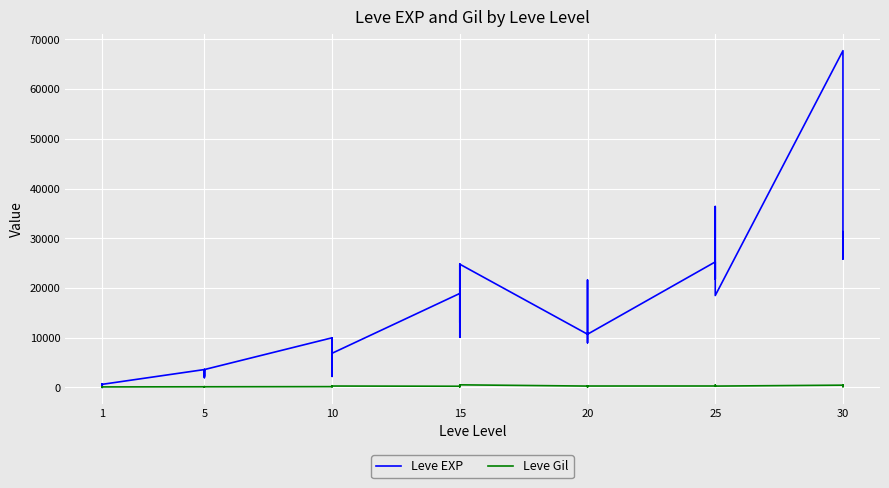

What is the smallest value displayed?

1